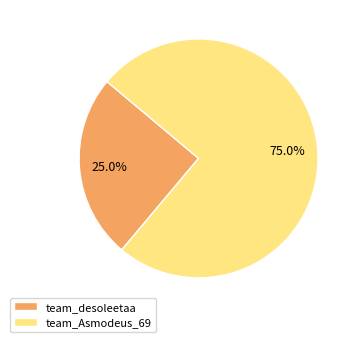

What is the largest slice in the pie chart?

team_Asmodeus_69